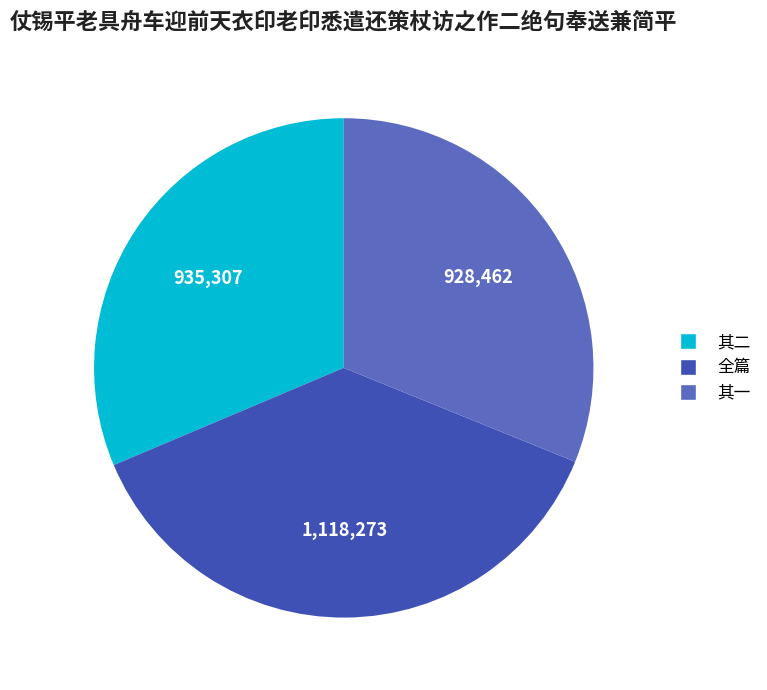

Does any single category account for the majority?

No